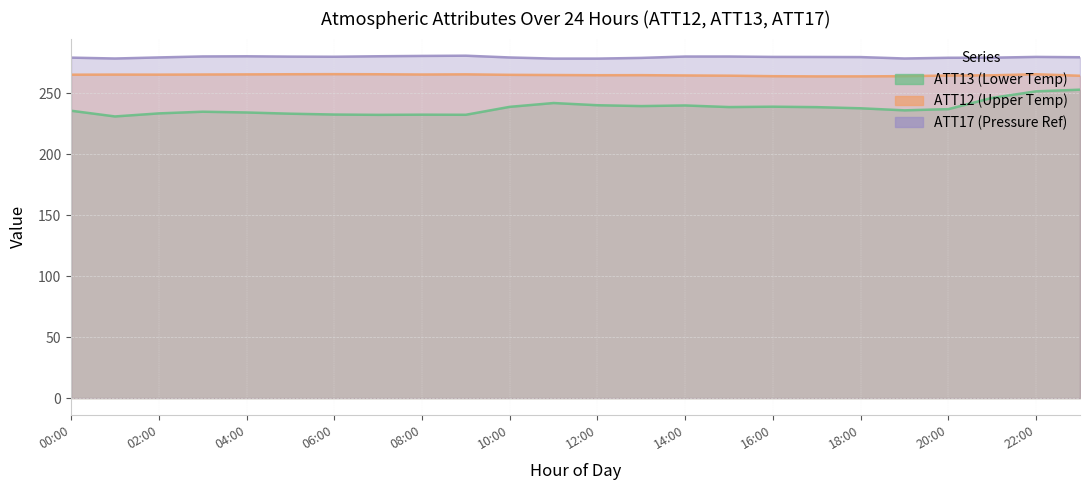

In ATT12, how many points are lower than both neighbors (excluding endpoints)?

4